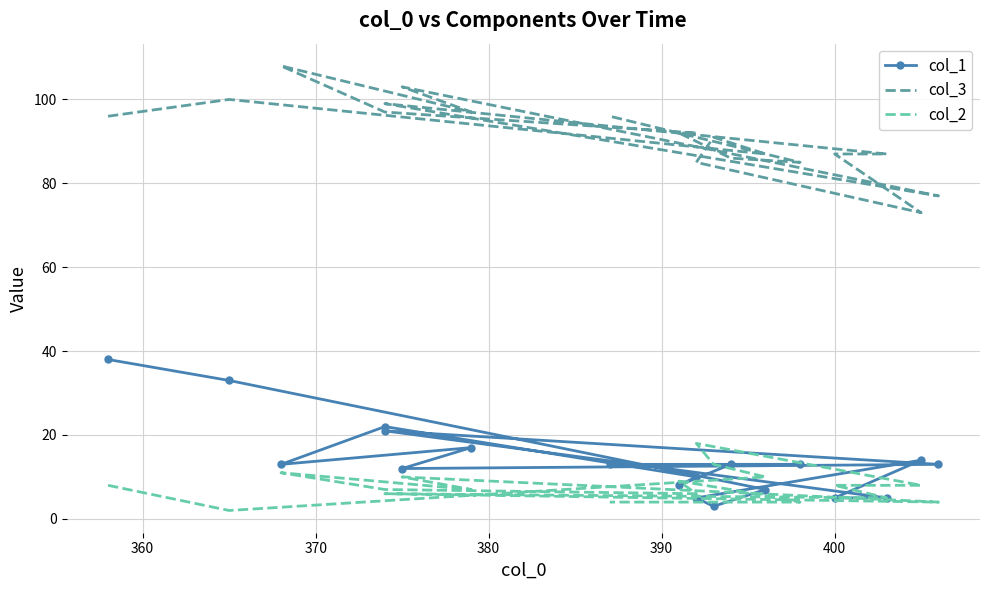

What is the total value across all series at 390?

108